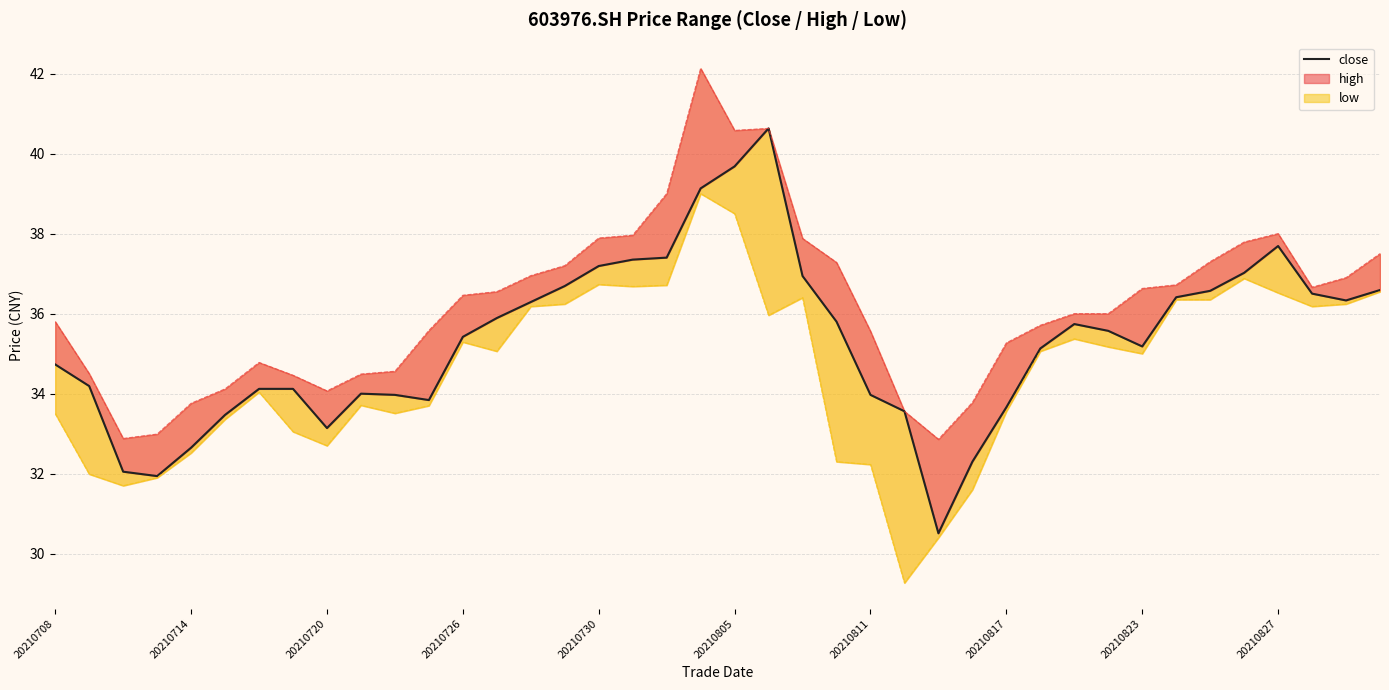

True or false: the data shows 11.2 at 20210811.

False